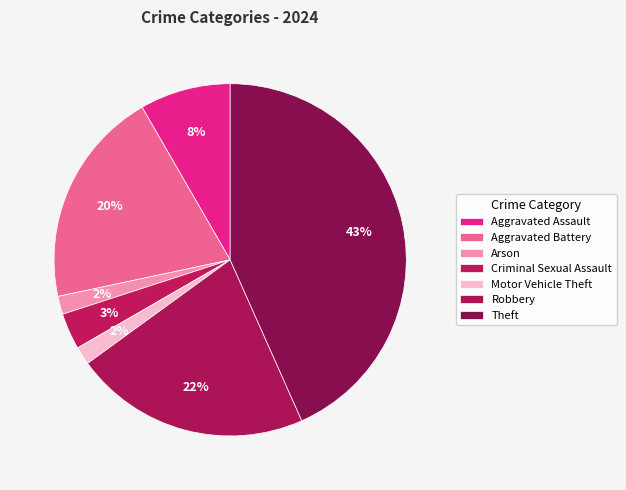

To the nearest percent, what portion does Aggravated Battery represent?

20%